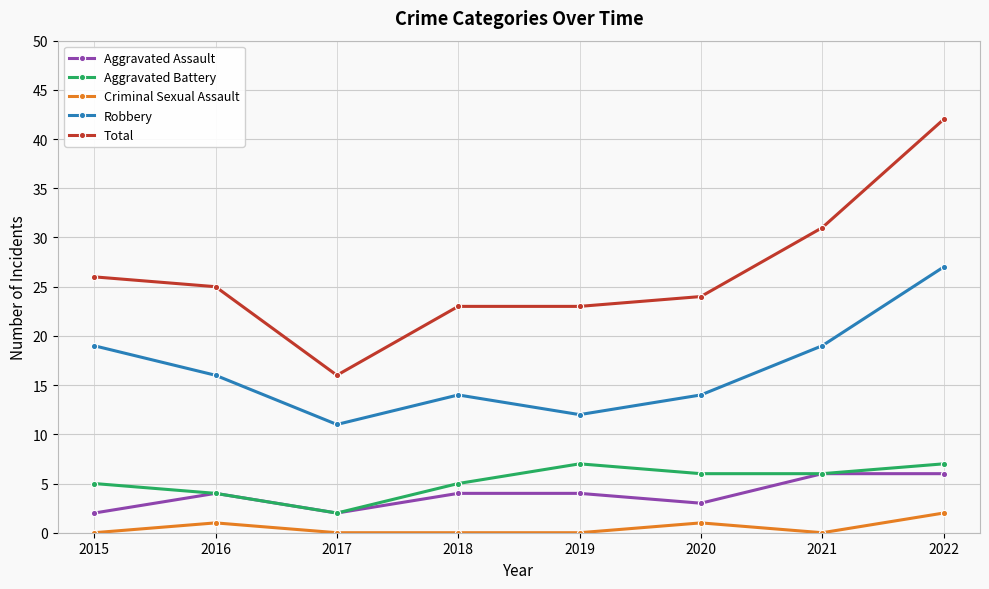

The Robbery series shows 46 at 2022. True or false?

False